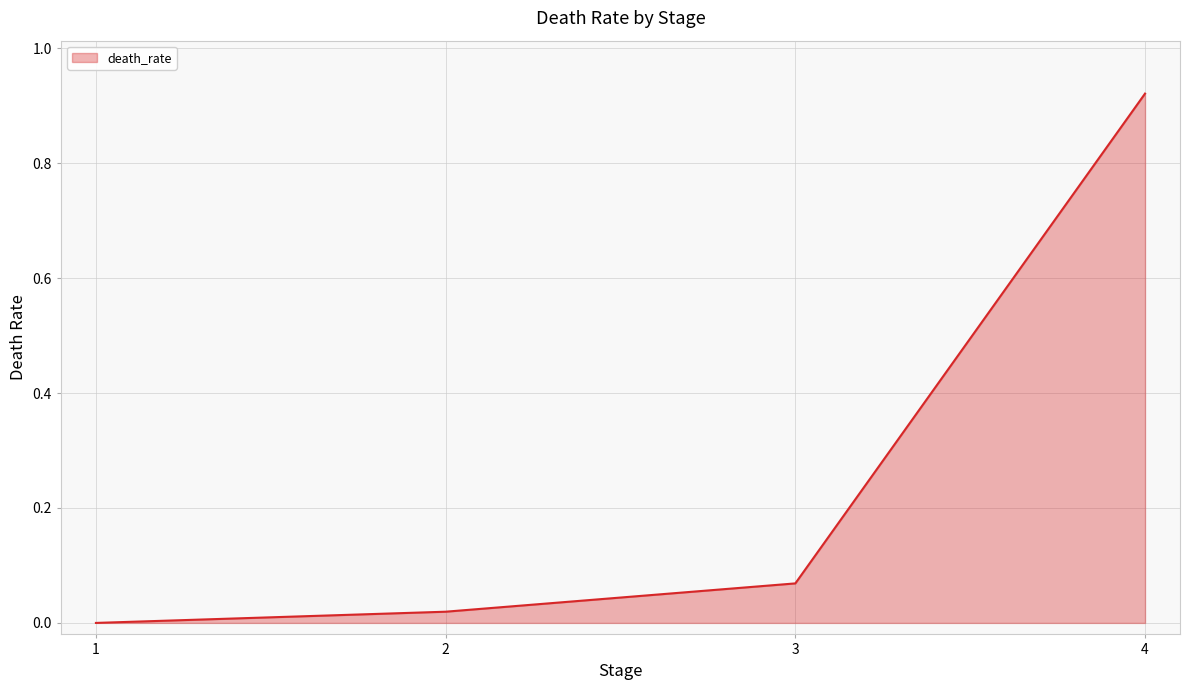

List the labels in order of value, smallest first.

1, 2, 3, 4